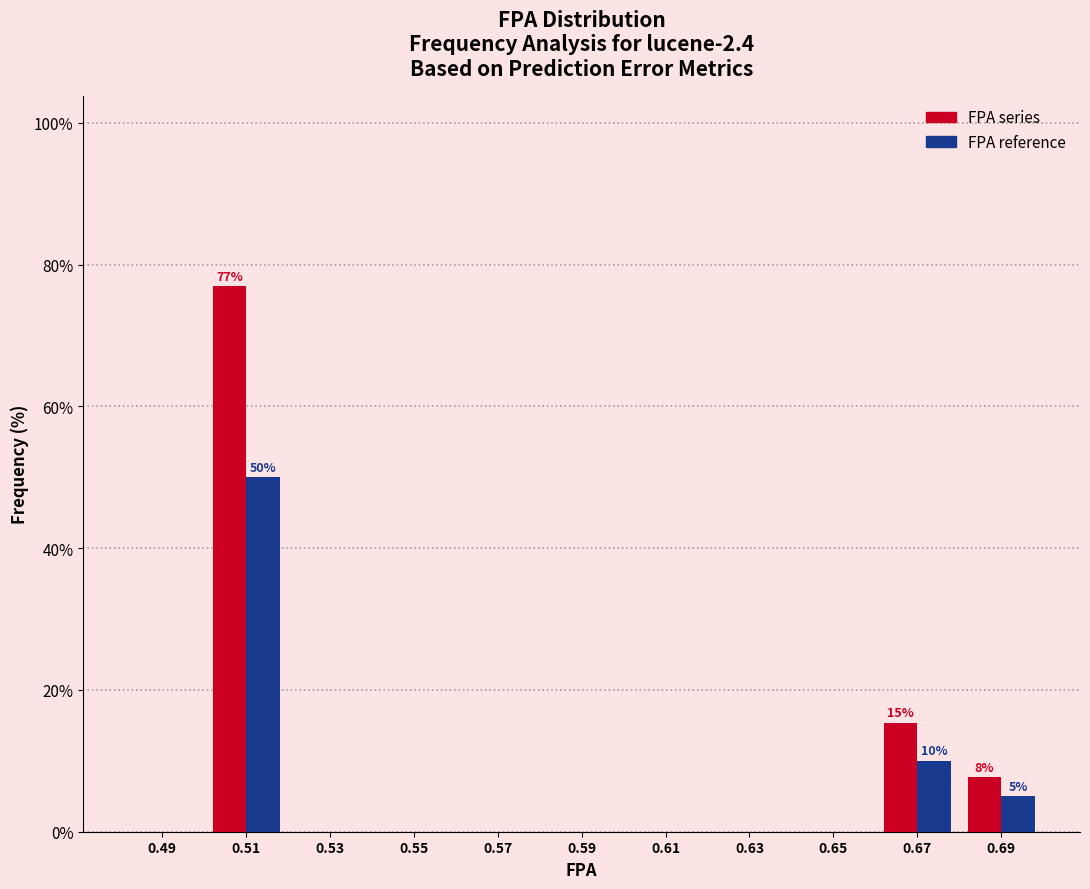

In the FPA series series, which range on the x-axis has the tallest bar?

0.50 to 0.52